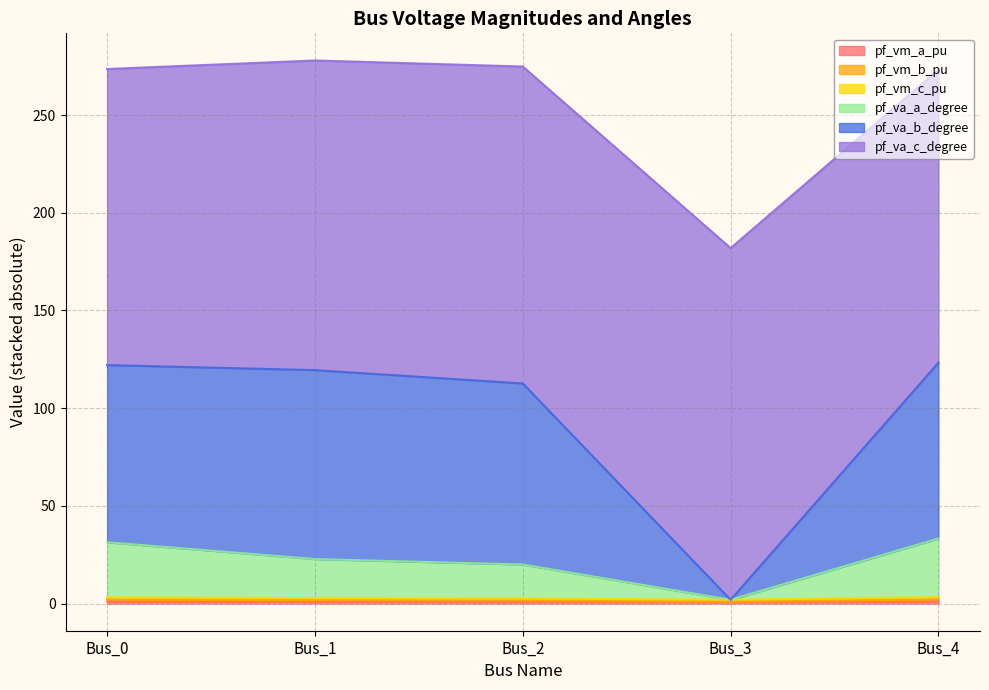

Where does the pf_vm_a_pu series first go above 1?

Bus_0